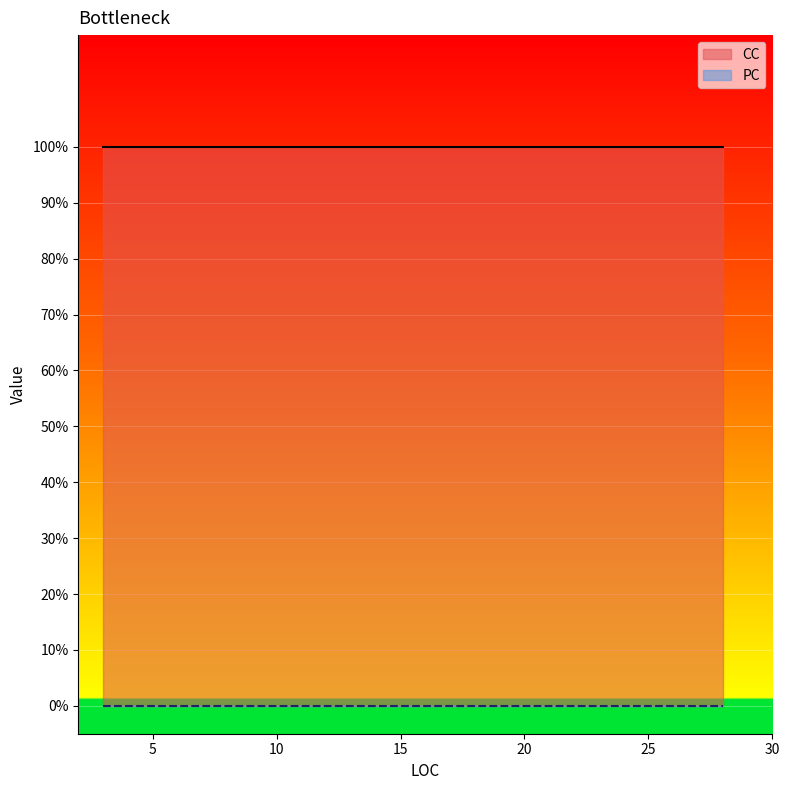

Where is PC nearest to the value 0?

3